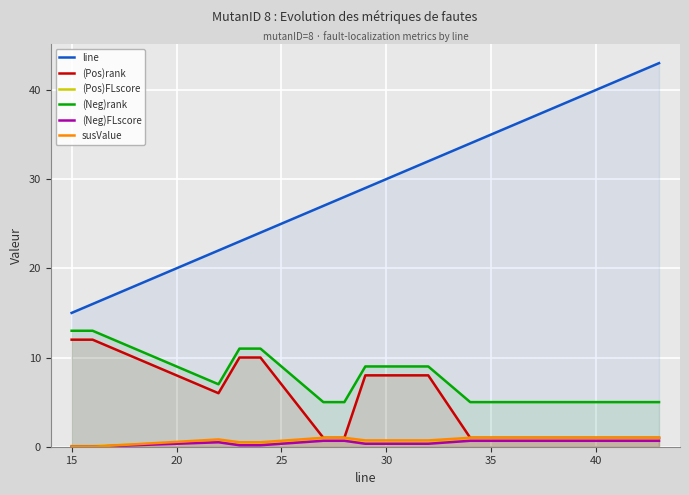

Which series has the largest total across all categories?

line